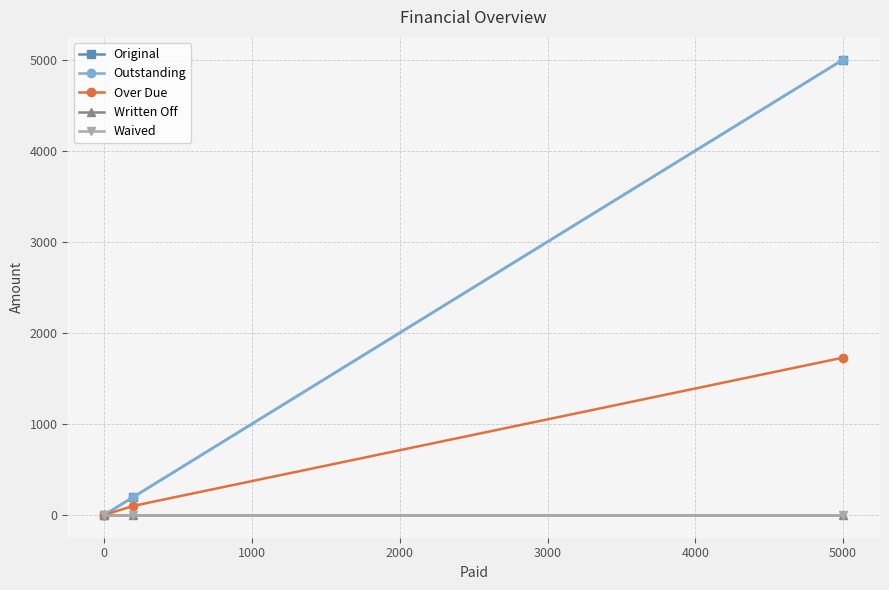

At how many categories does at least one series exceed 3435?

1